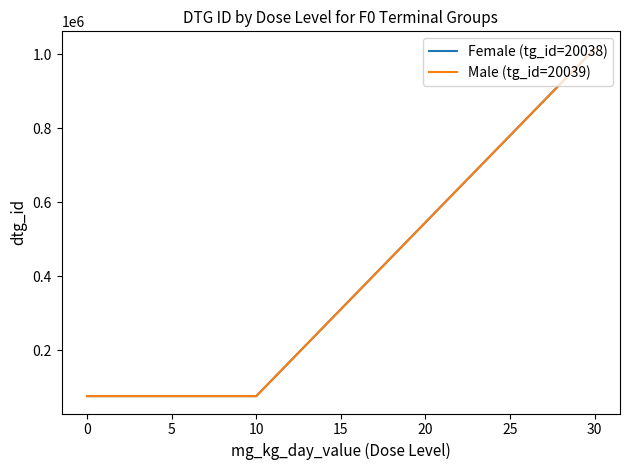

What is the maximum value for Female (tg_id=20038)?

1015557